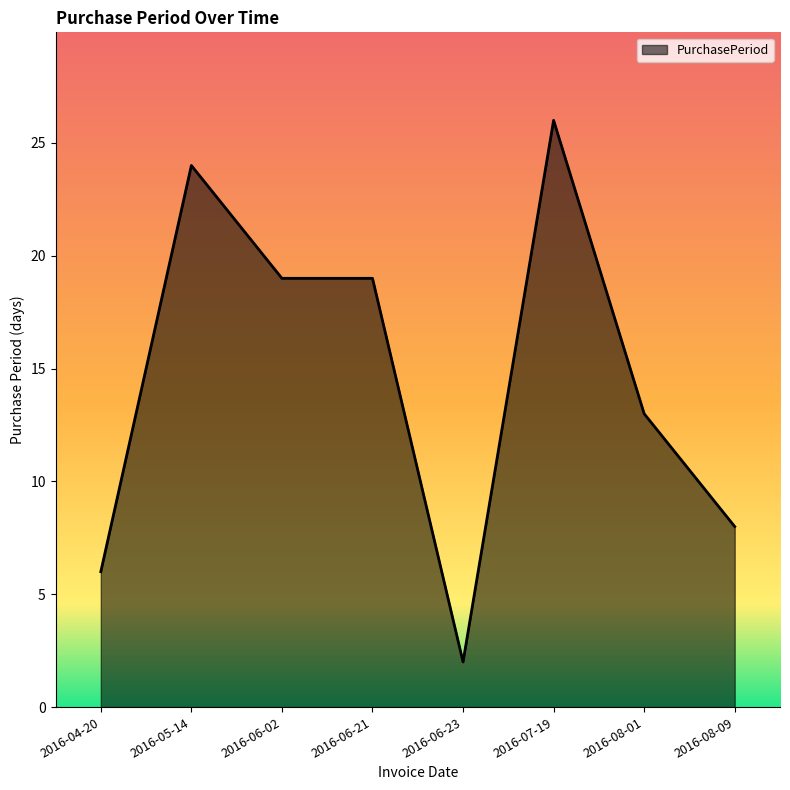

Which category has the highest value across all series?

2016-07-19